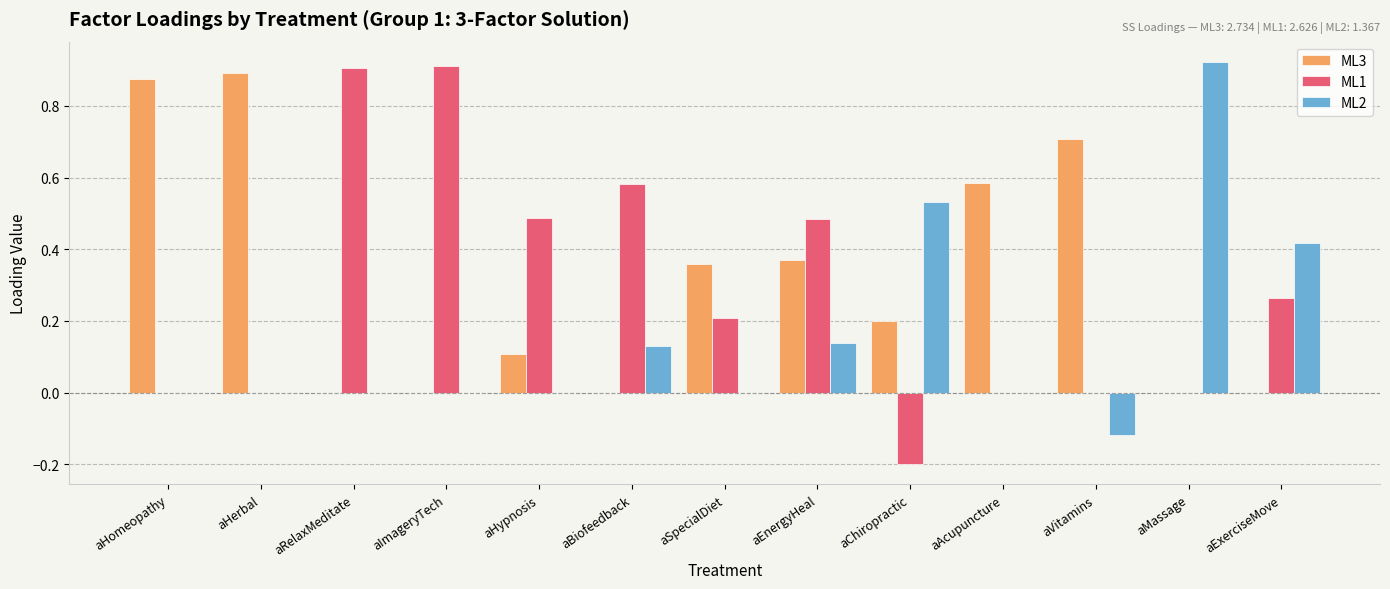

What is the sum of all ML1 values?

3.6